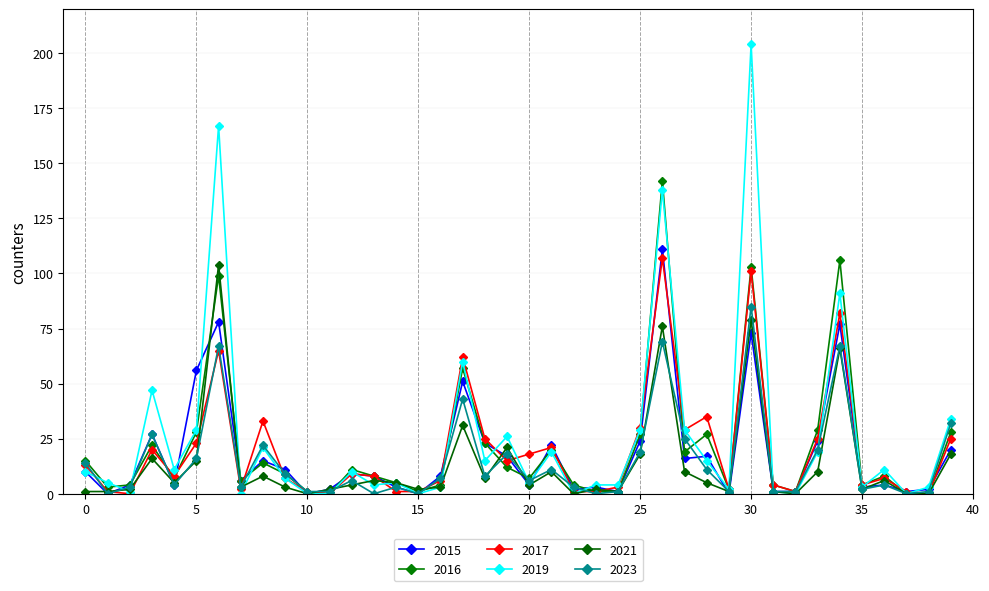

What is the average value of the 2017 series?

20